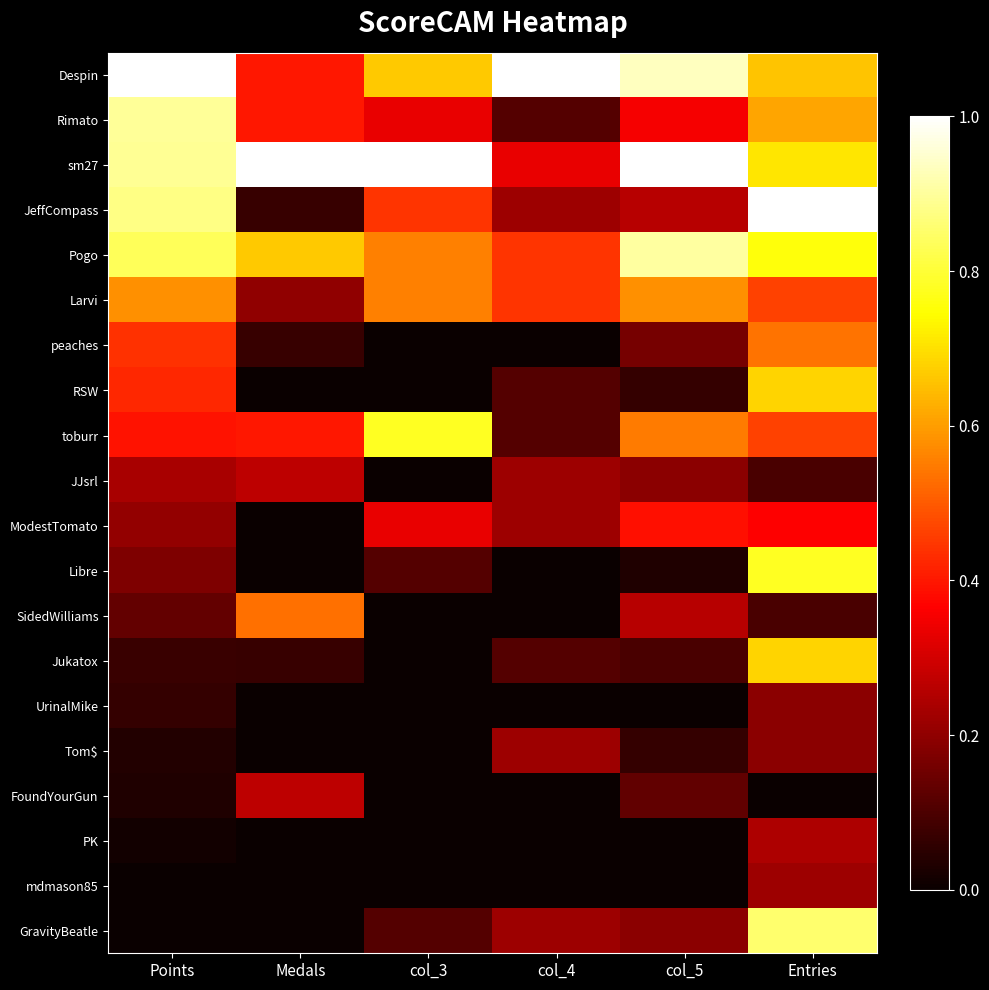

What is the difference between the highest and lowest values at Points?

1.0